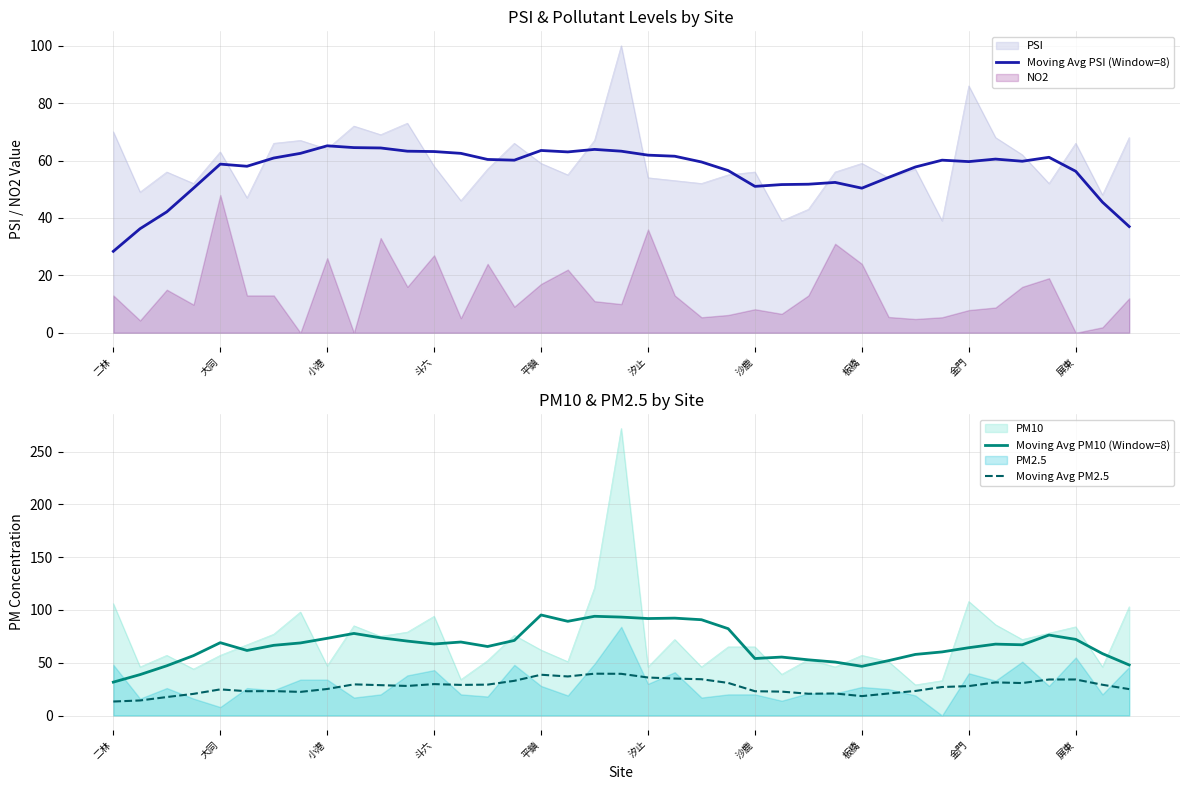

The Moving Avg PM10 (Window=8) series shows 89.9 at 33. True or false?

False